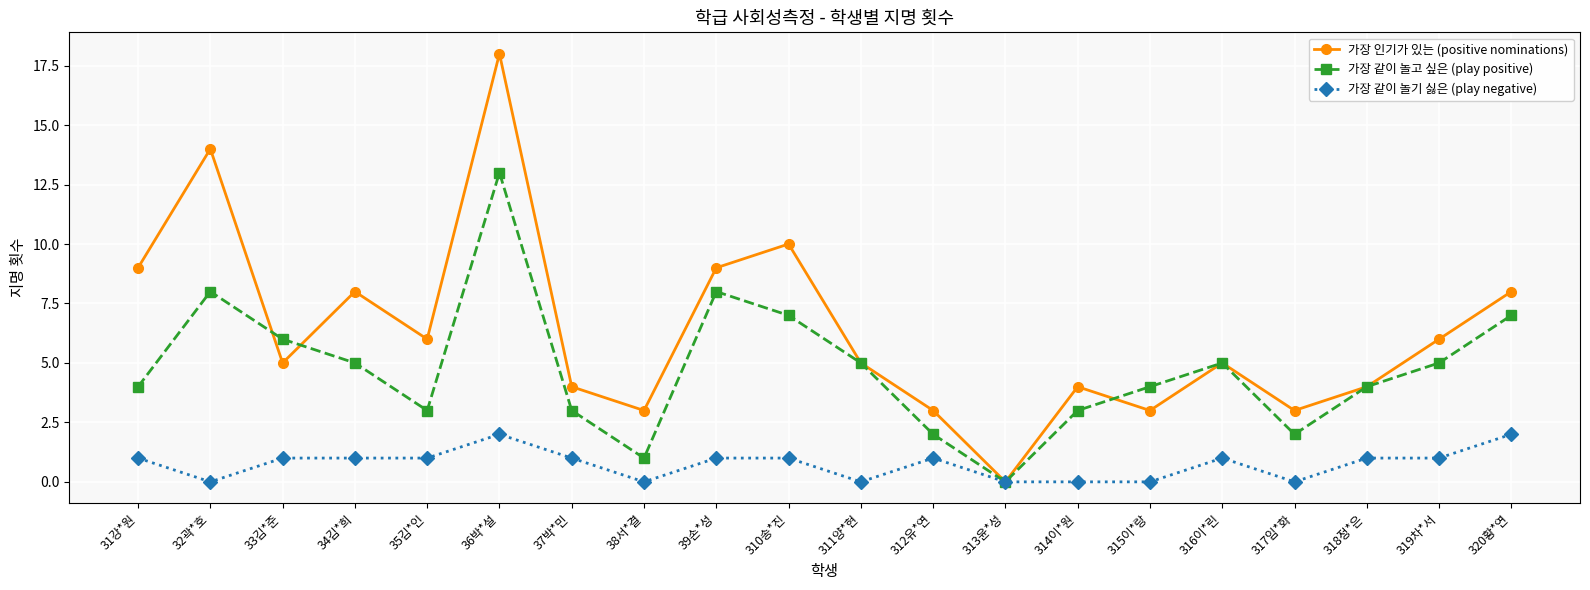

What is the greatest value displayed?

18